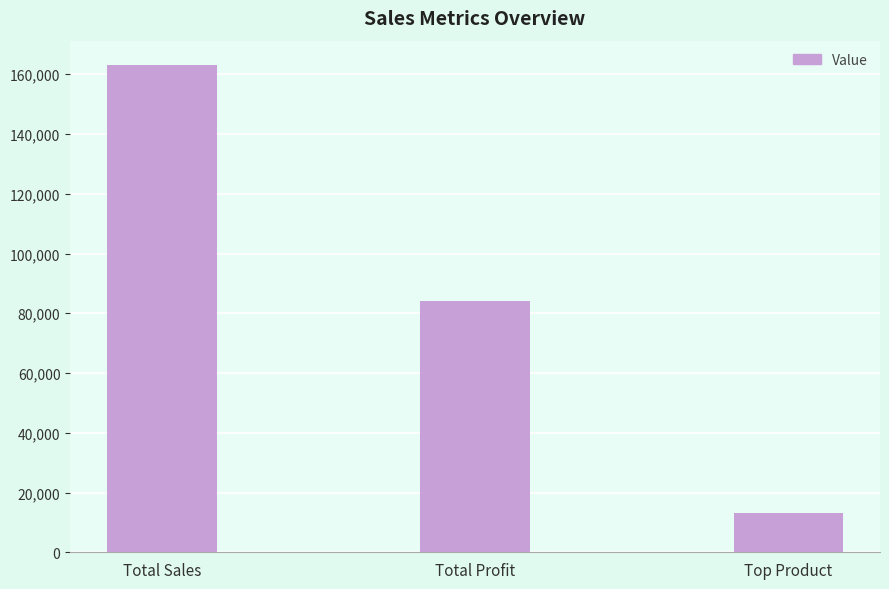

What is the greatest value displayed?

163089.5